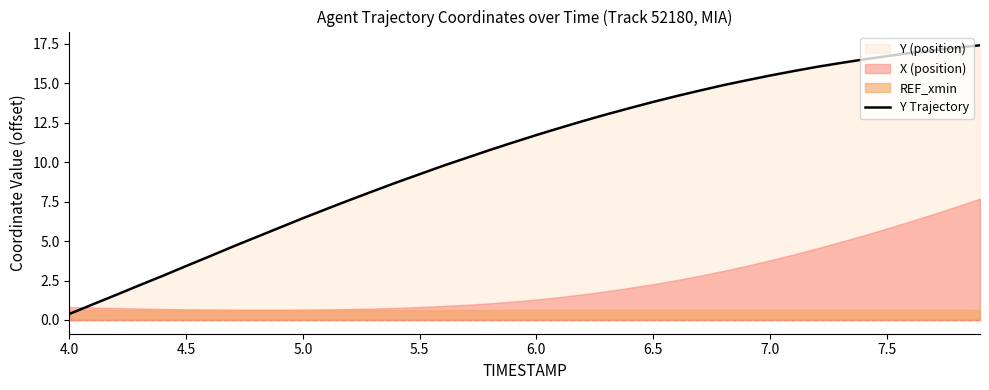

Is it true that Y Trajectory equals 0.8 at 4.5?

False